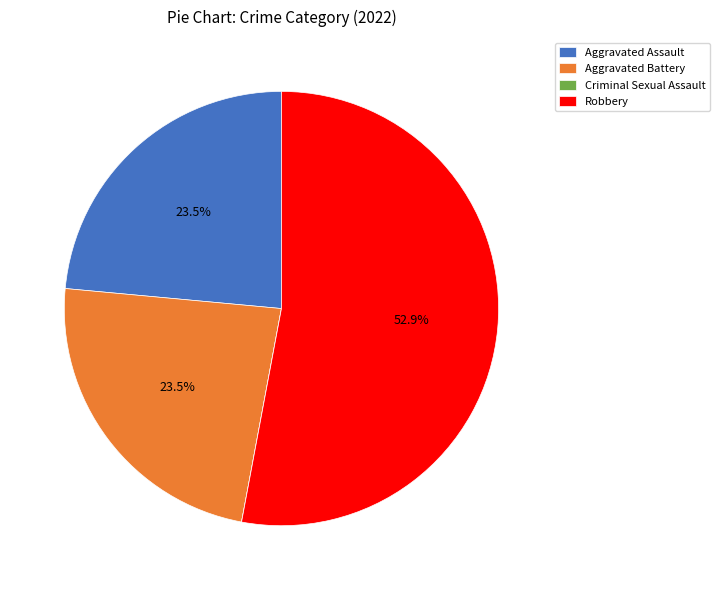

What is the largest slice in the pie chart?

Robbery